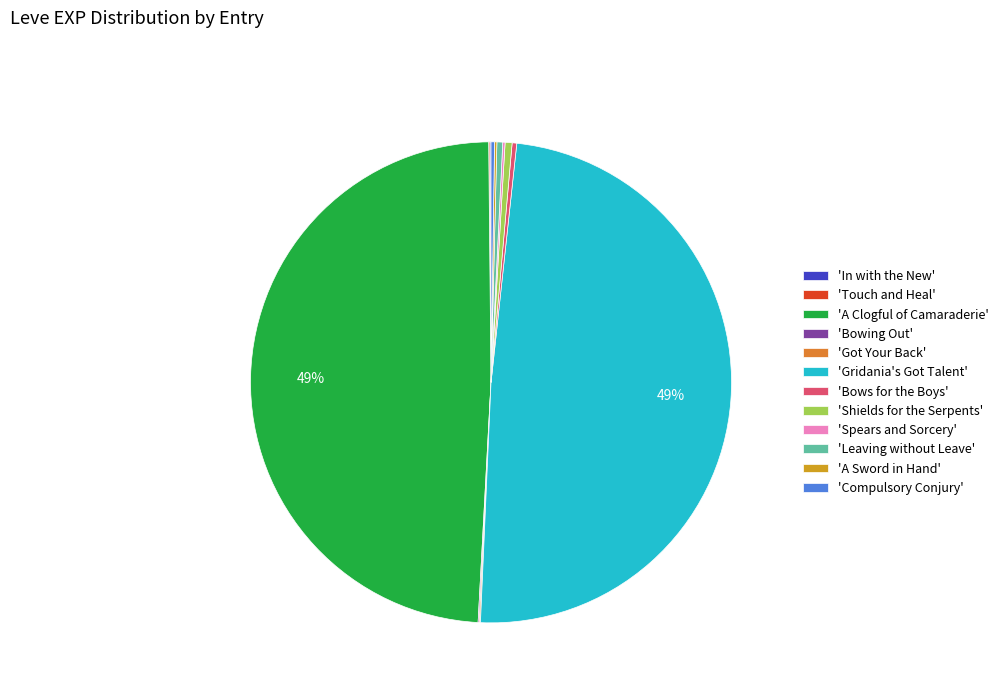

Count the number of slices in the pie.

12